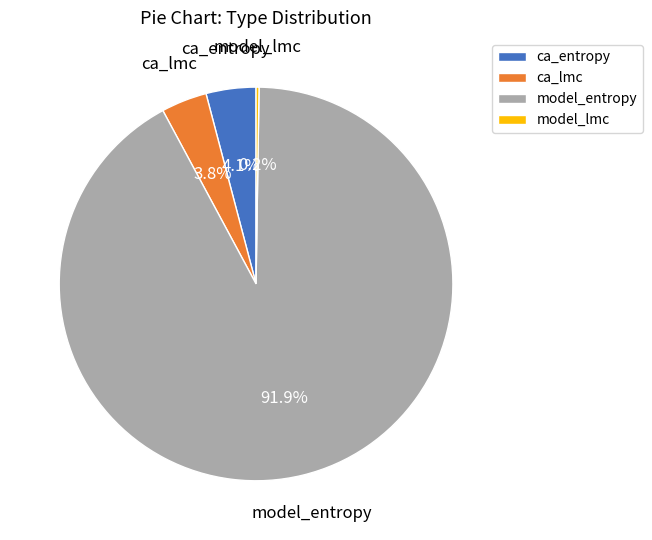

Does ca_entropy account for over 50% of the chart?

No